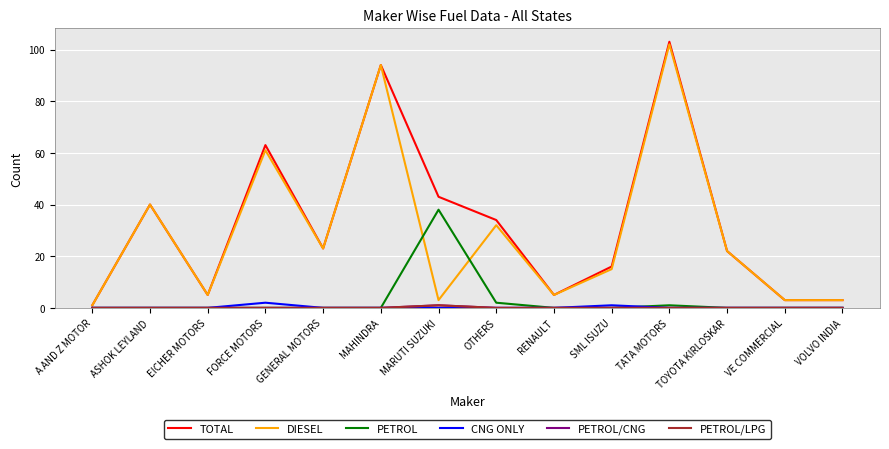

Does the chart display data point markers on the line(s)?

No